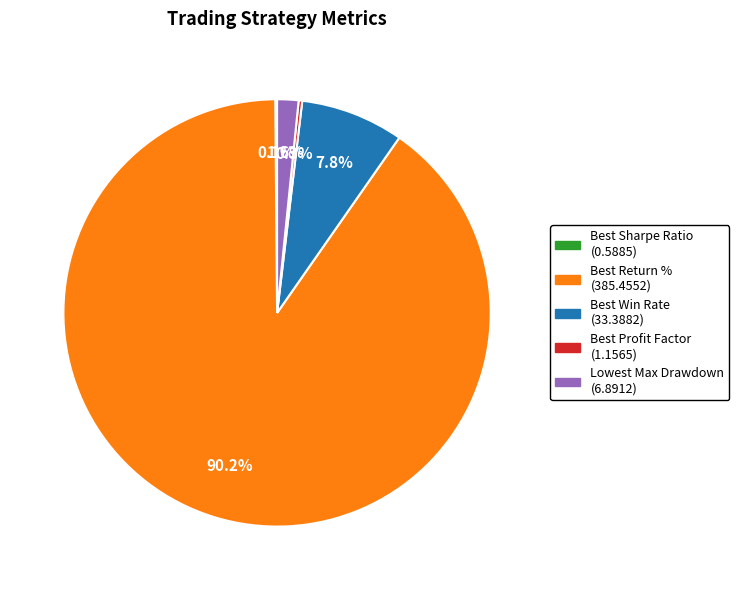

True or false: Lowest Max Drawdown accounts for 2% of the total.

True